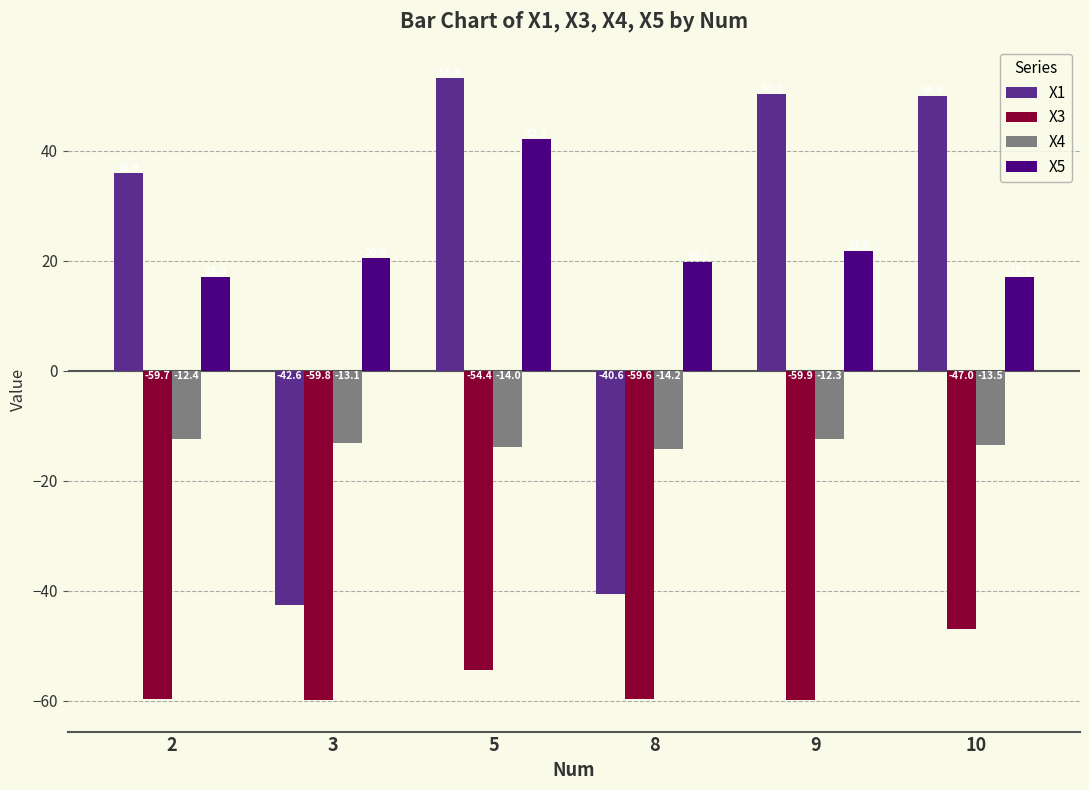

What is the sum of all X1 values?

106.1